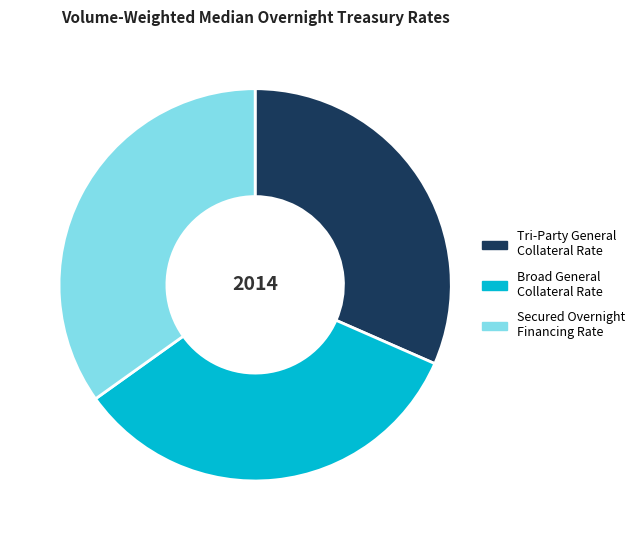

Which category has the smallest portion of the pie?

Tri-Party General Collateral Rate